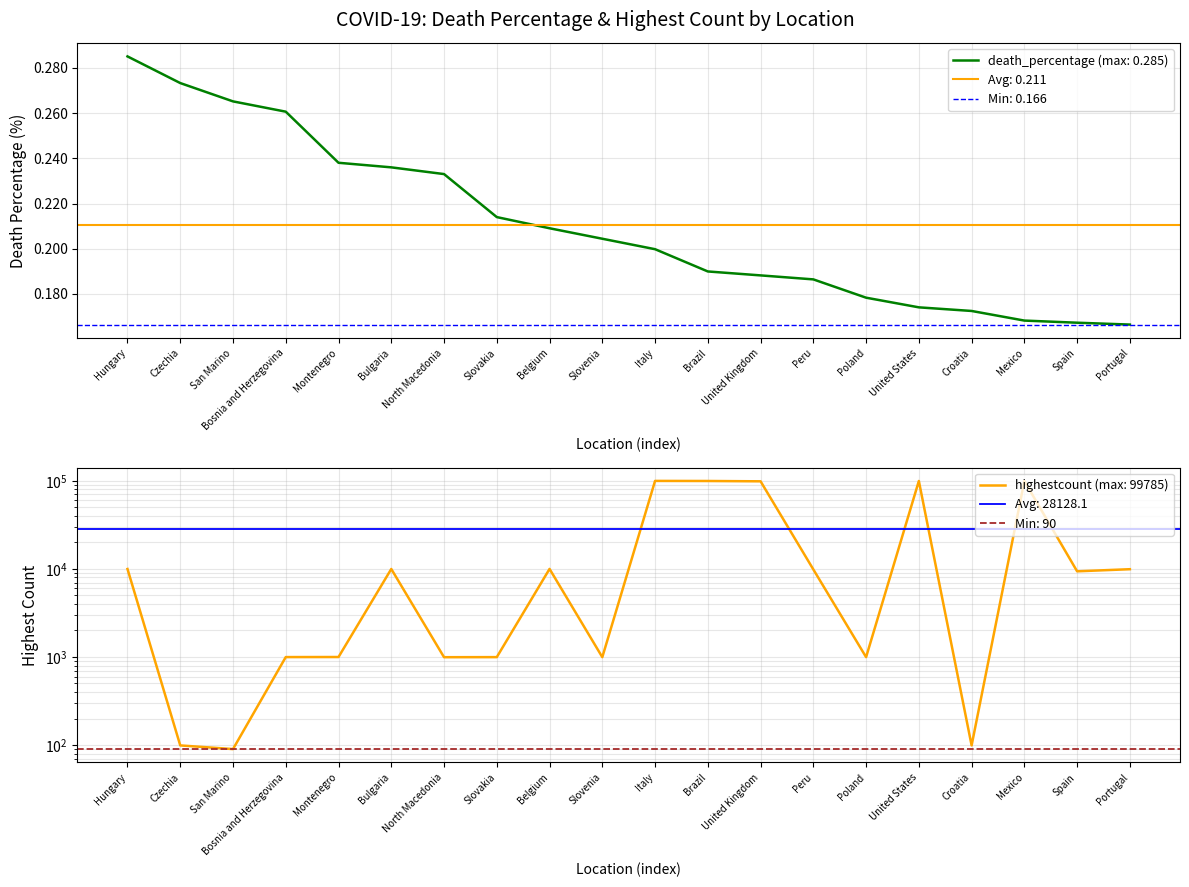

Does the chart have visible grid lines?

Yes